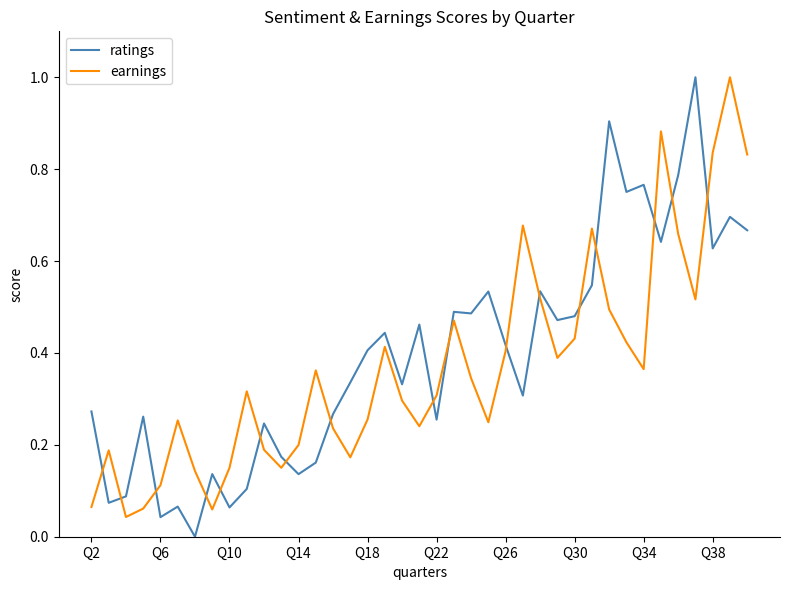

True or false: ratings and earnings cross at least once.

True